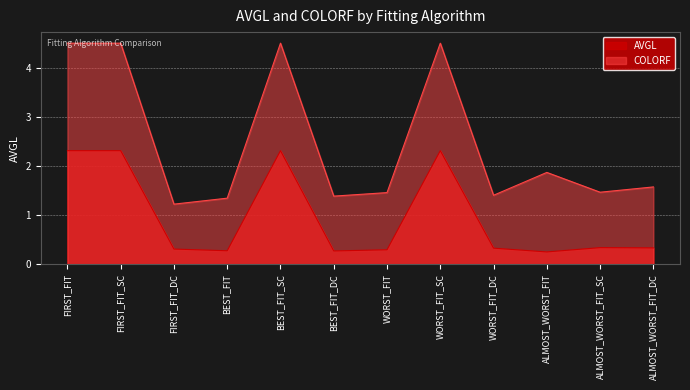

Which has a higher value, FIRST_FIT or ALMOST_WORST_FIT_SC?

FIRST_FIT